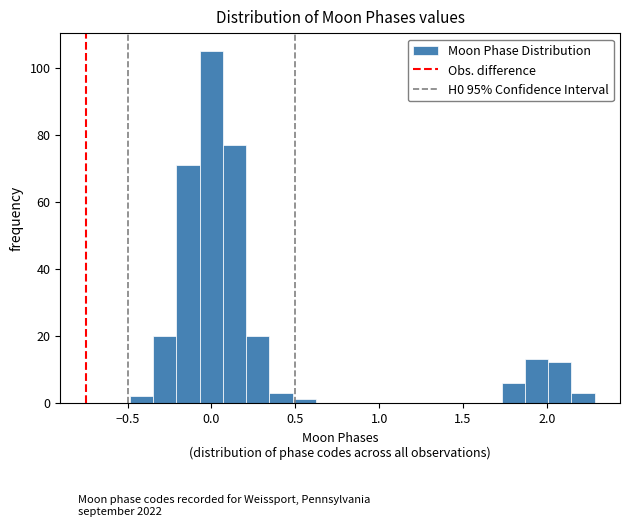

Around what value on the x-axis is the tallest bar? Give the approximate position of its centre, as read against the axis.

0.00